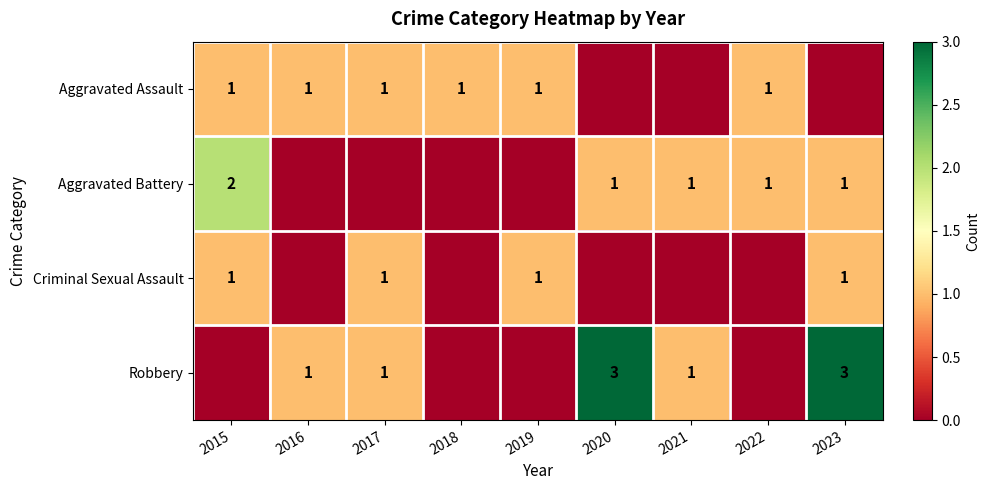

True or false: Aggravated Battery has a value of 1 at 2023.

True